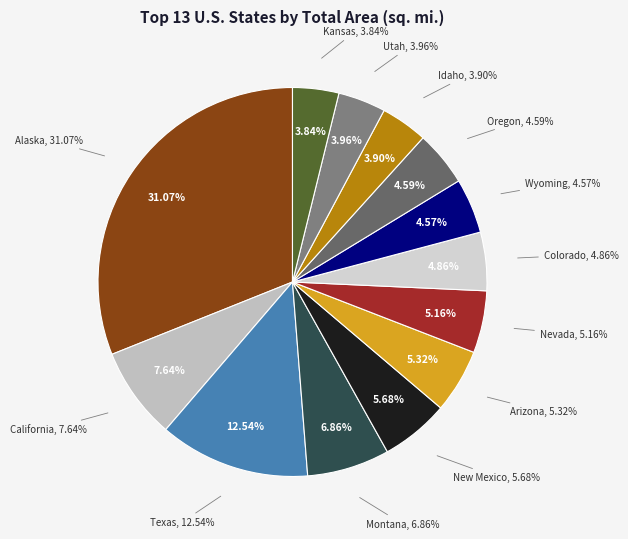

What percentage is NOT represented by New Mexico?

94.3%